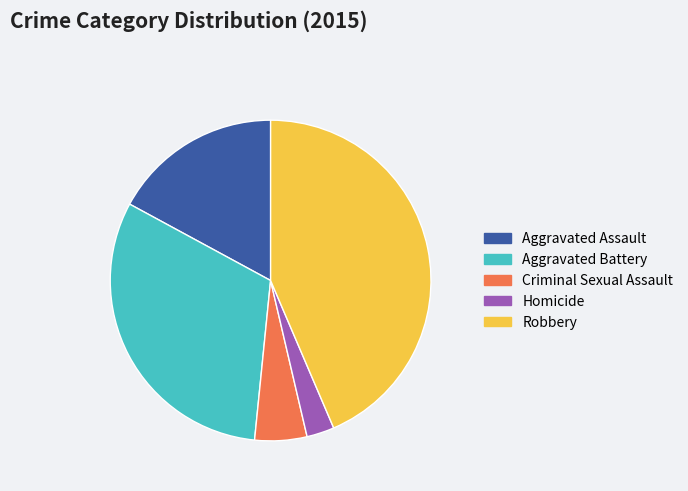

Which has a higher value, Aggravated Assault or Homicide?

Aggravated Assault